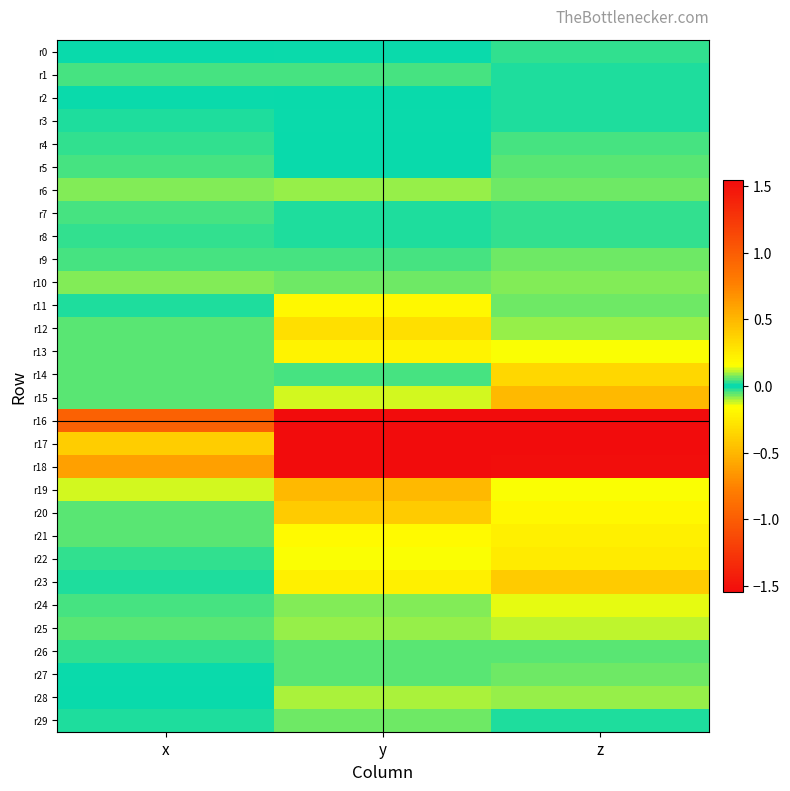

At how many categories does at least one series exceed -4?

3